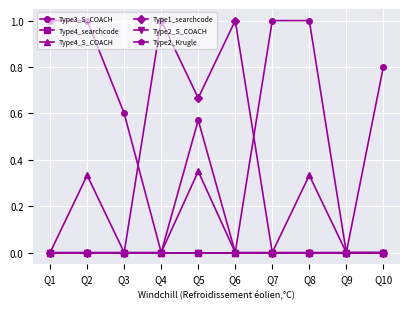

Rank the categories by Type3_S_COACH value from highest to lowest.

Q1, Q2, Q7, Q8, Q10, Q3, Q5, Q4, Q6, Q9